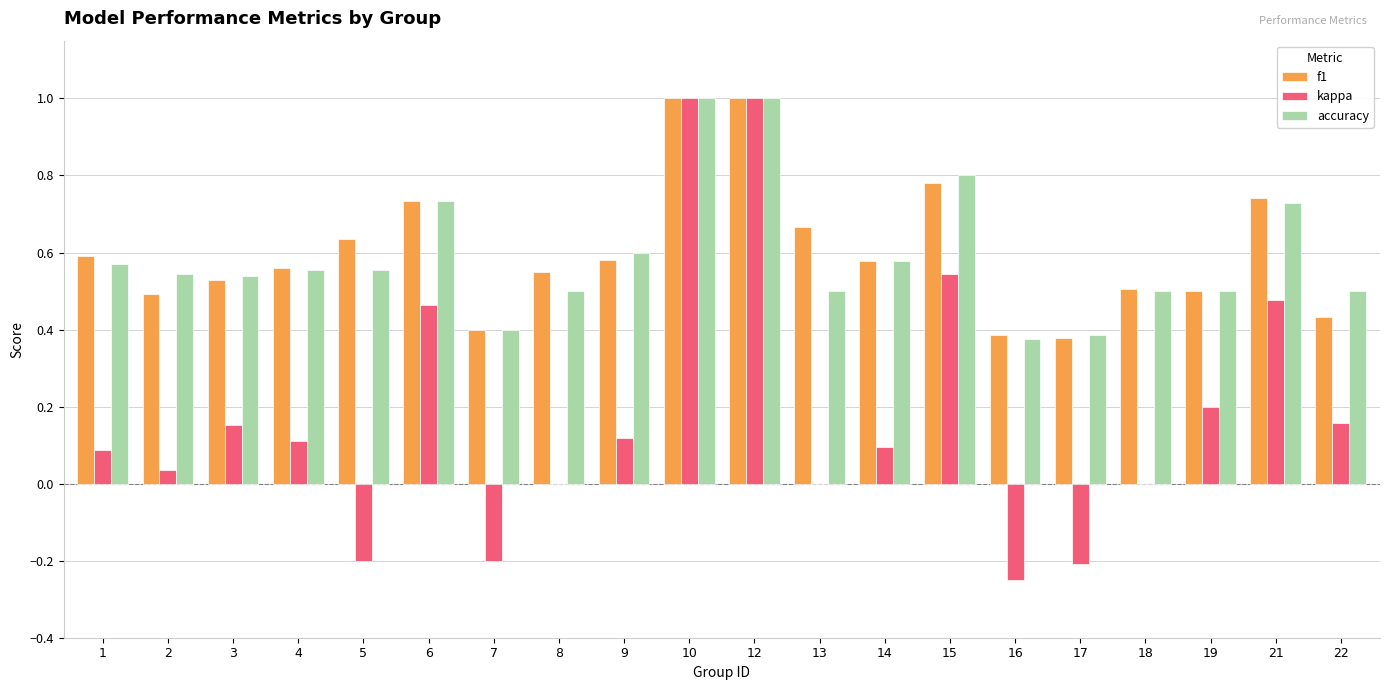

What is the sum of the kappa values at 19 and 9?

0.3